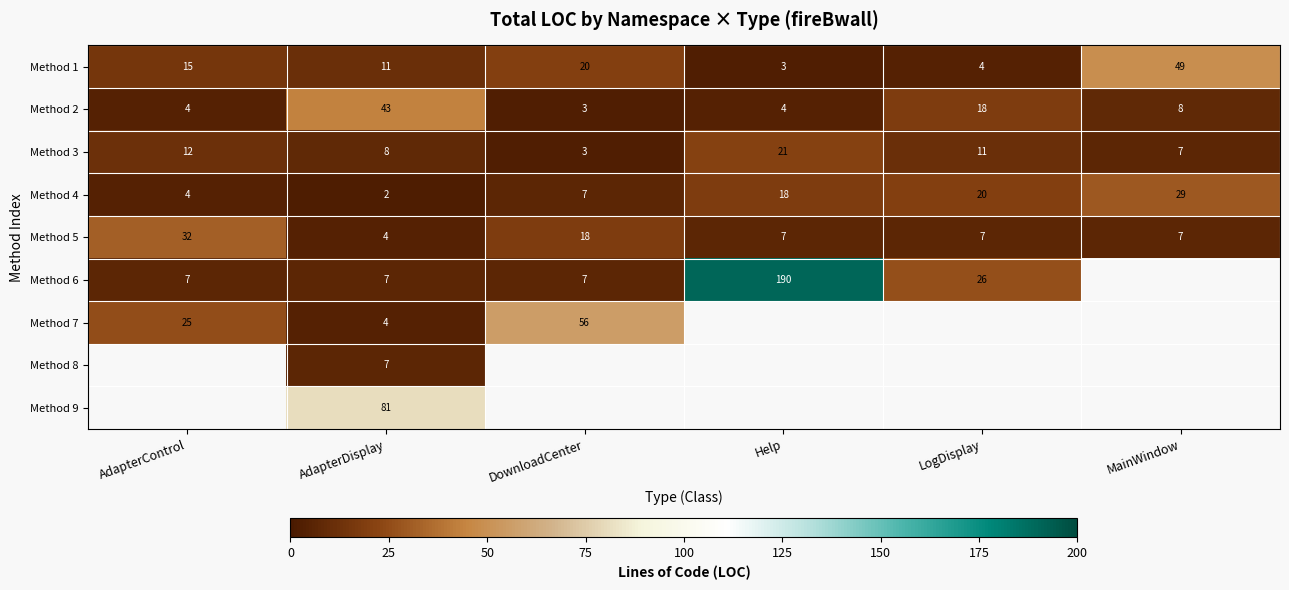

Rank the categories by Method 4 value from lowest to highest.

AdapterDisplay, AdapterControl, DownloadCenter, Help, LogDisplay, MainWindow